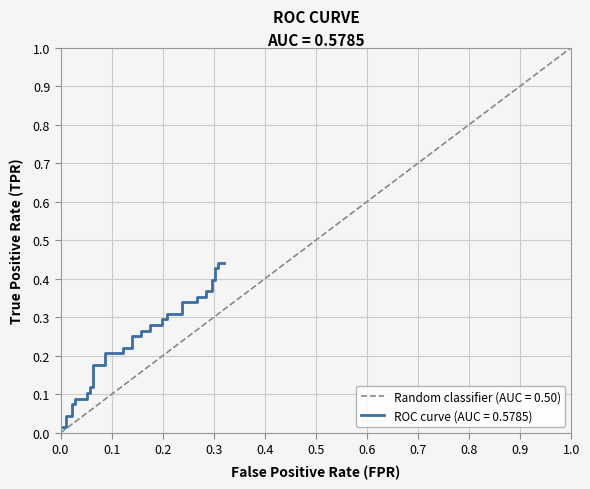

What is the value of the 28th point from the left?

0.3